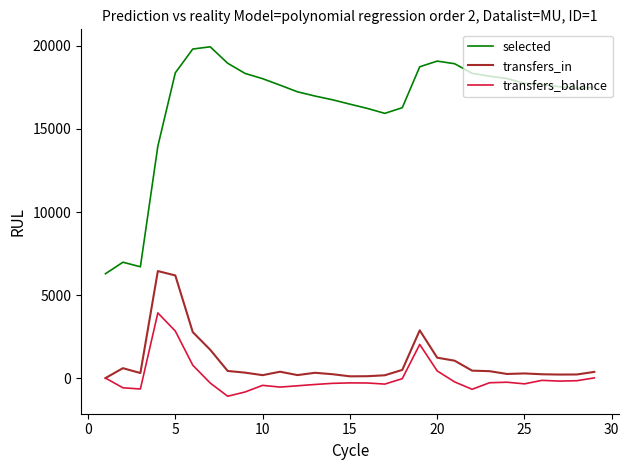

List the series in order of their peak value, highest first.

selected, transfers_in, transfers_balance